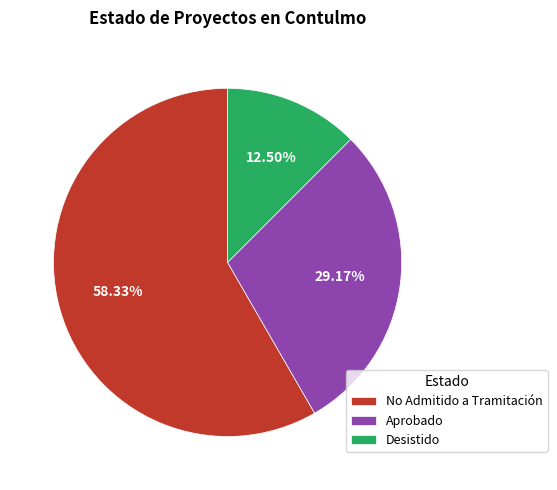

To the nearest percent, what portion does No Admitido a Tramitación represent?

58%